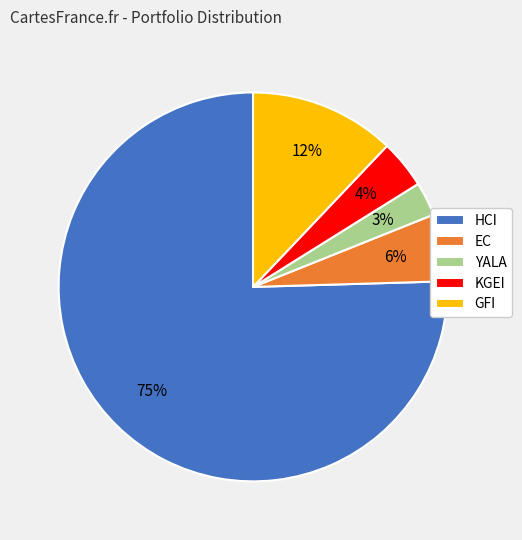

To the nearest percent, what percentage of the pie is GFI?

12%